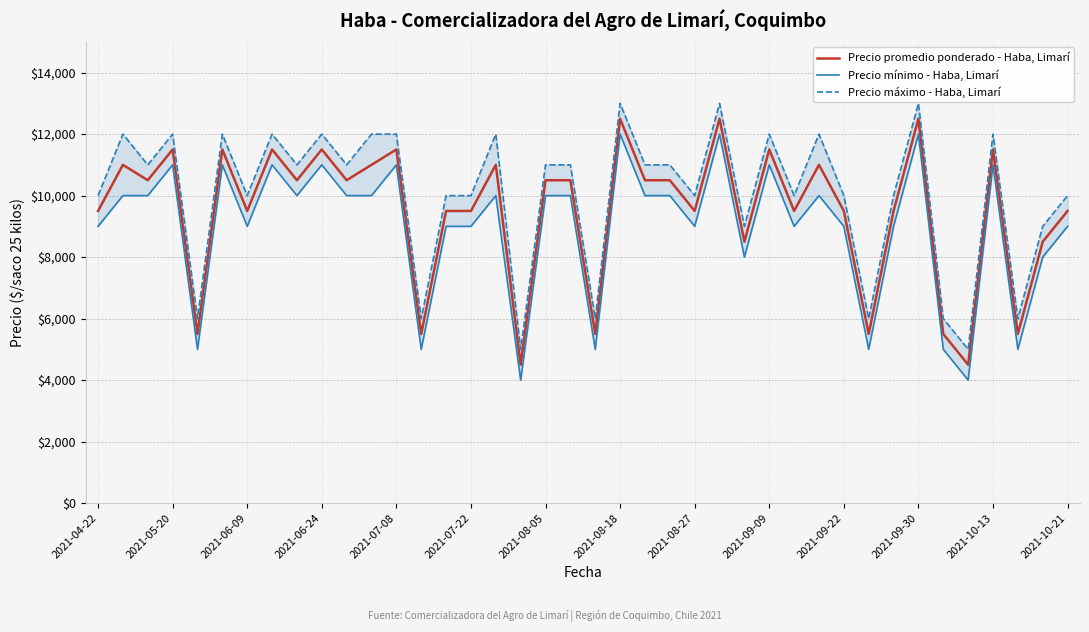

What is the greatest value displayed?

13000